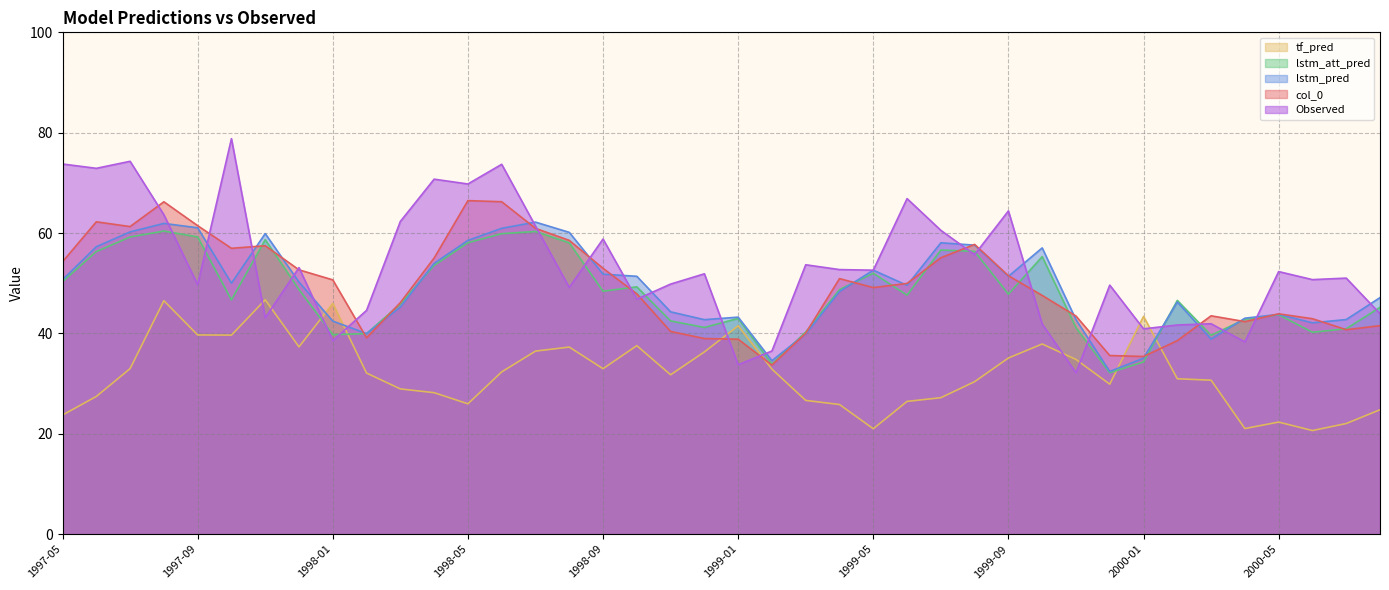

What is the minimum value for col_0?

33.7